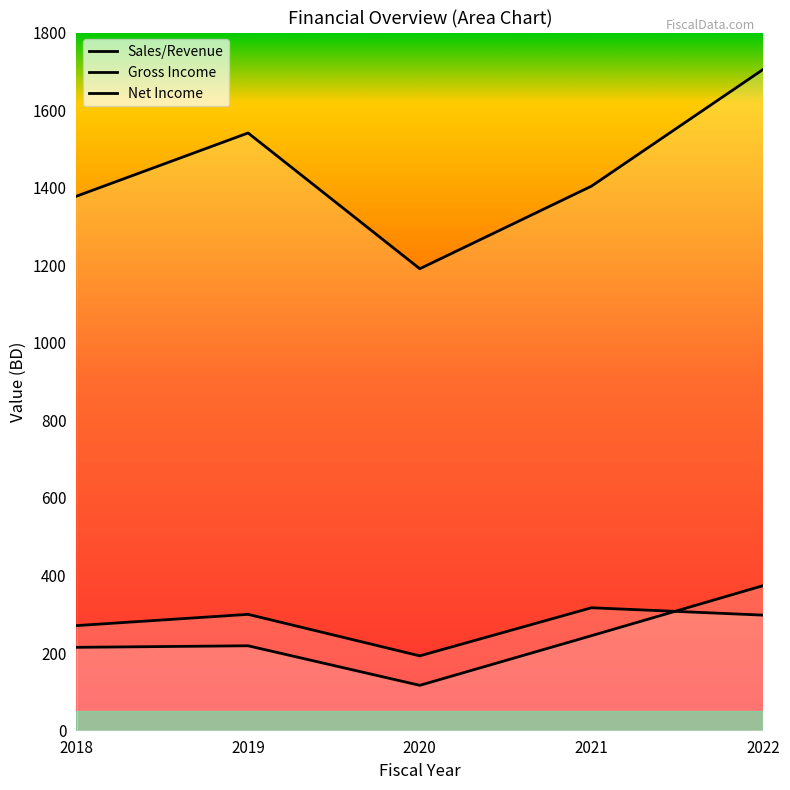

What is the value of the Sales/Revenue point at the 1st from the left?

1378